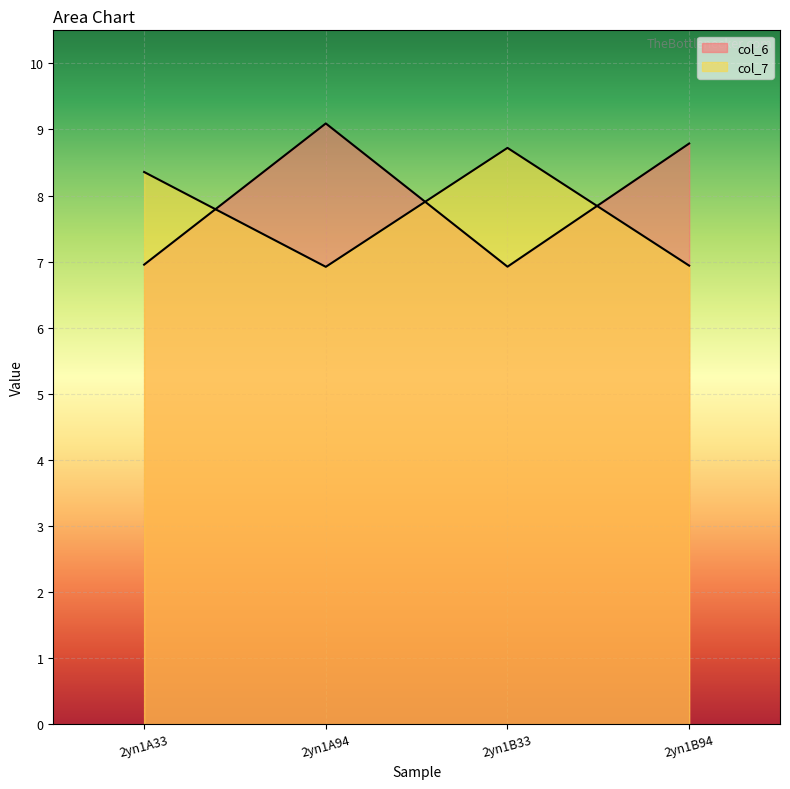

Where do col_7 and col_6 first cross each other?

2yn1A33 and 2yn1A94